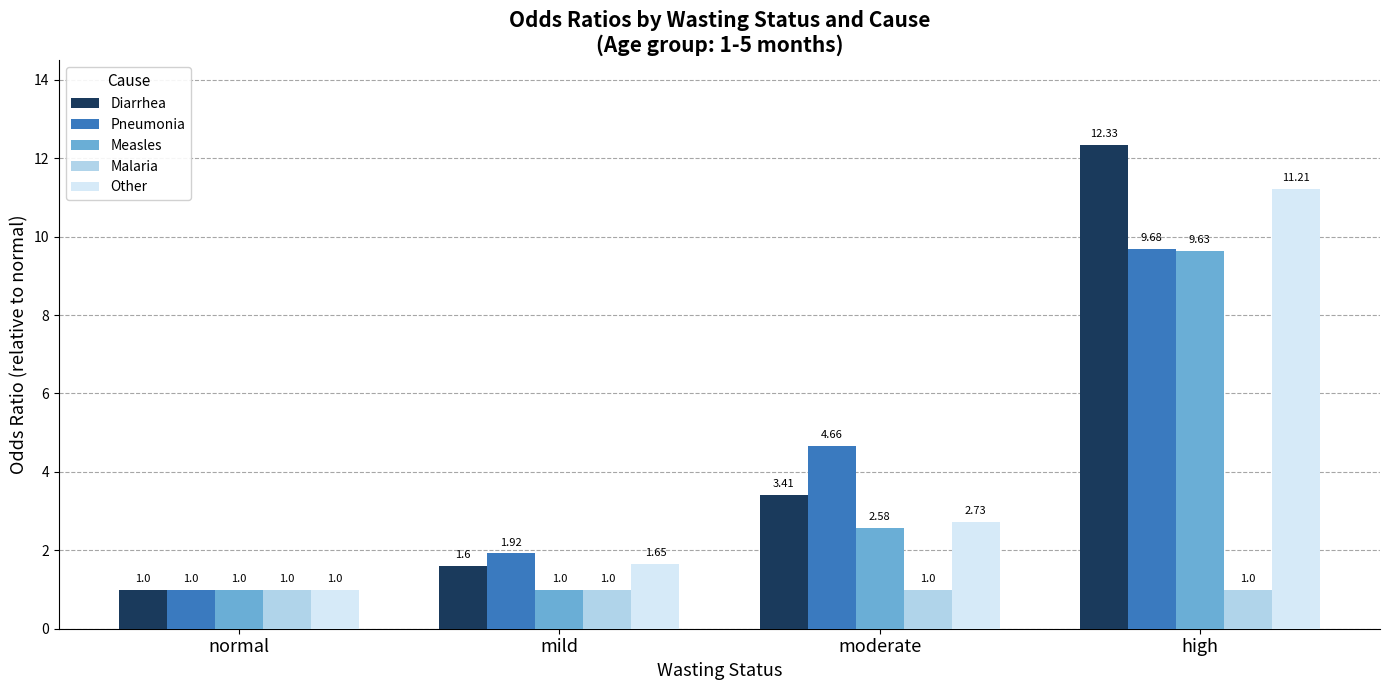

At which category does the chart reach its peak across all series?

high